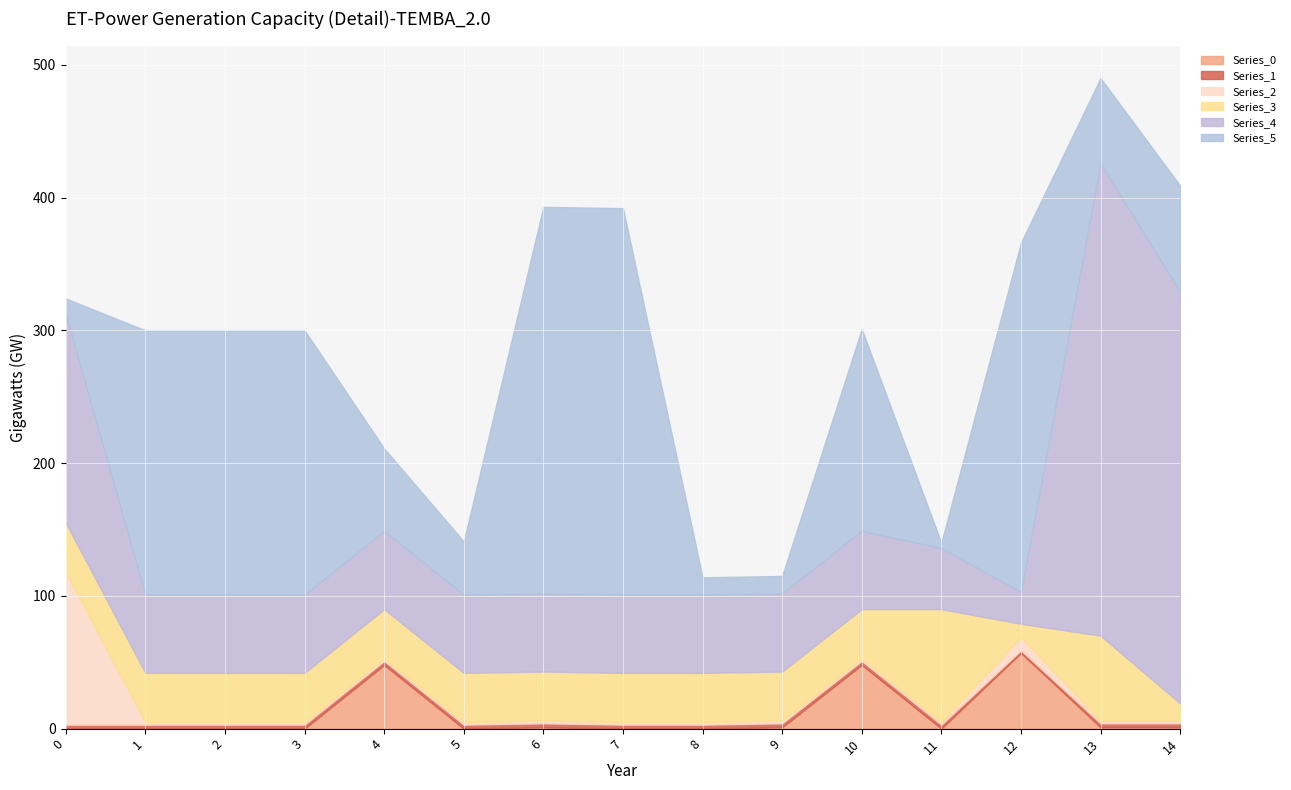

List the series in order of their peak value, highest first.

Series_4, Series_5, Series_2, Series_3, Series_0, Series_1